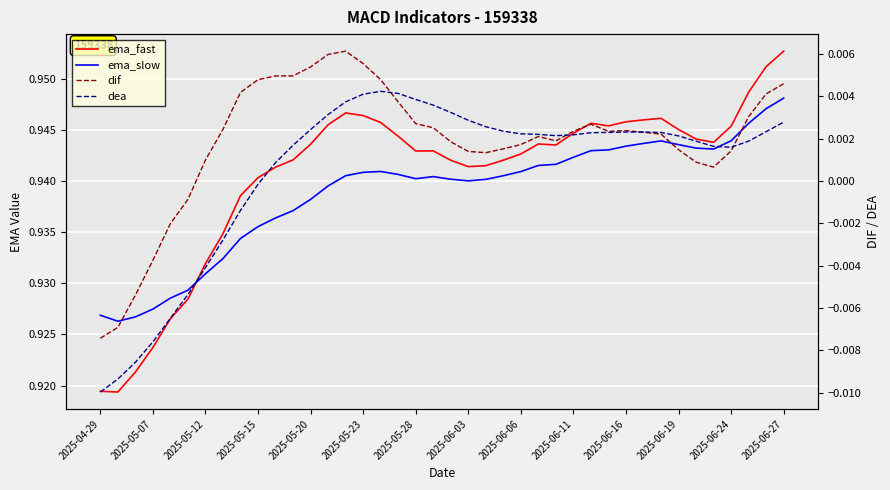

True or false: ema_slow has a value of 0.6 at 37.

False